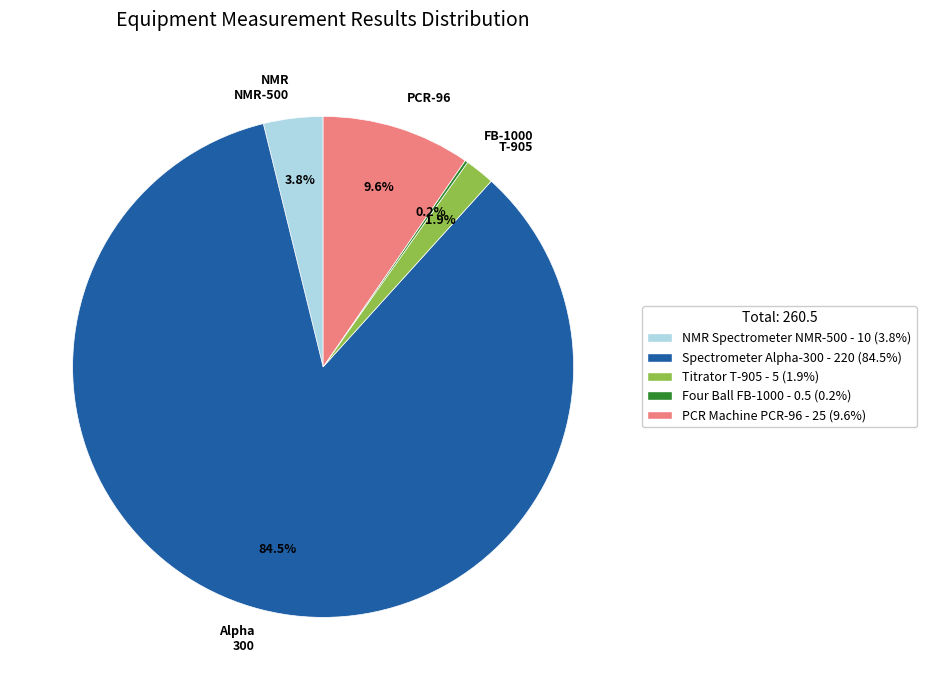

What is the largest slice in the pie chart?

Alpha 300